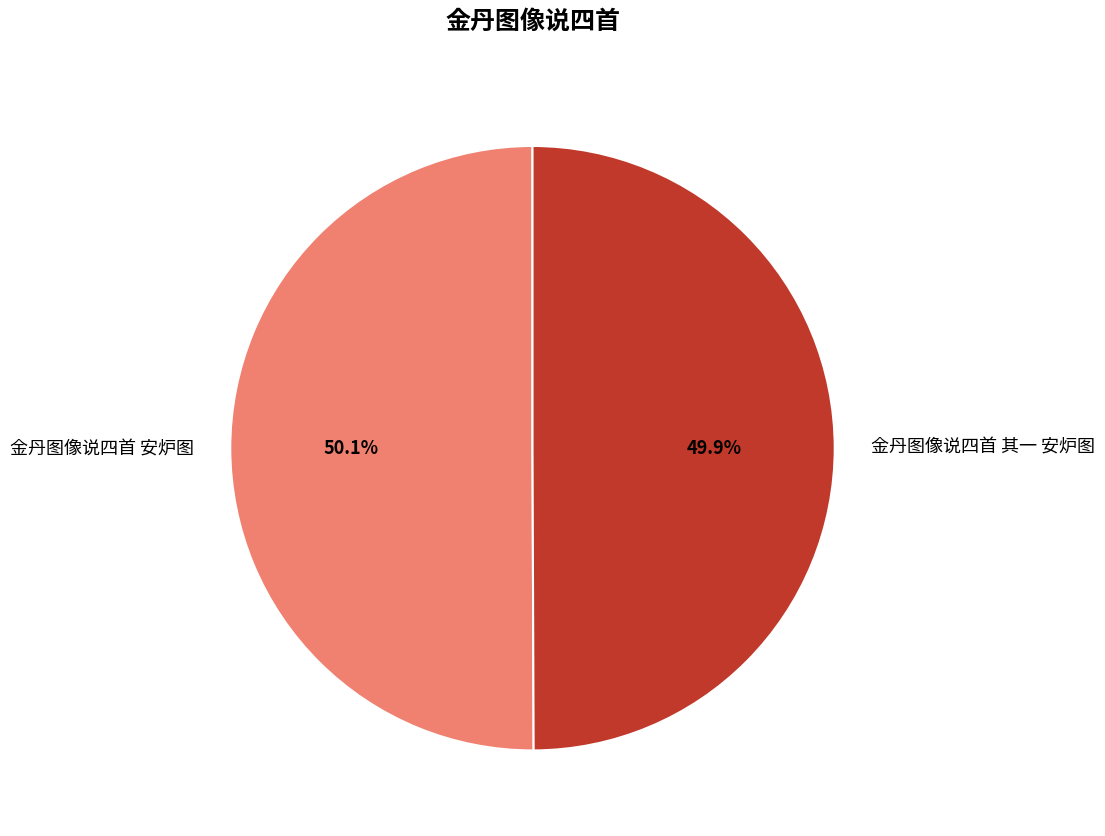

What is the ratio of the value at 金丹图像说四首 其一 安炉图 to the value at 金丹图像说四首 安炉图?

1.0